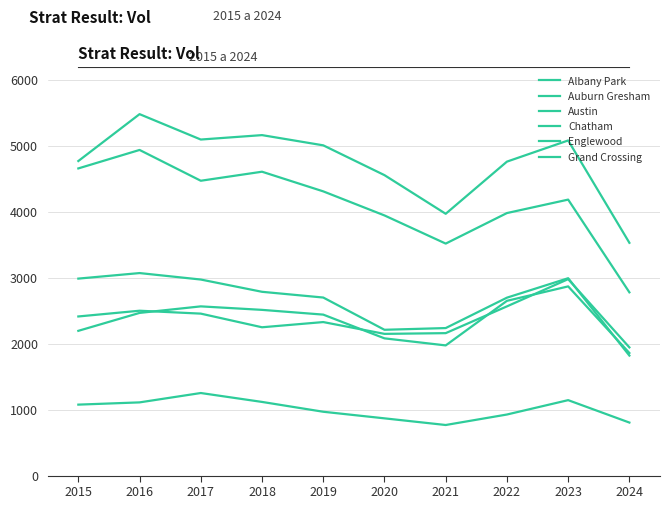

Does the chart display data point markers on the line(s)?

No